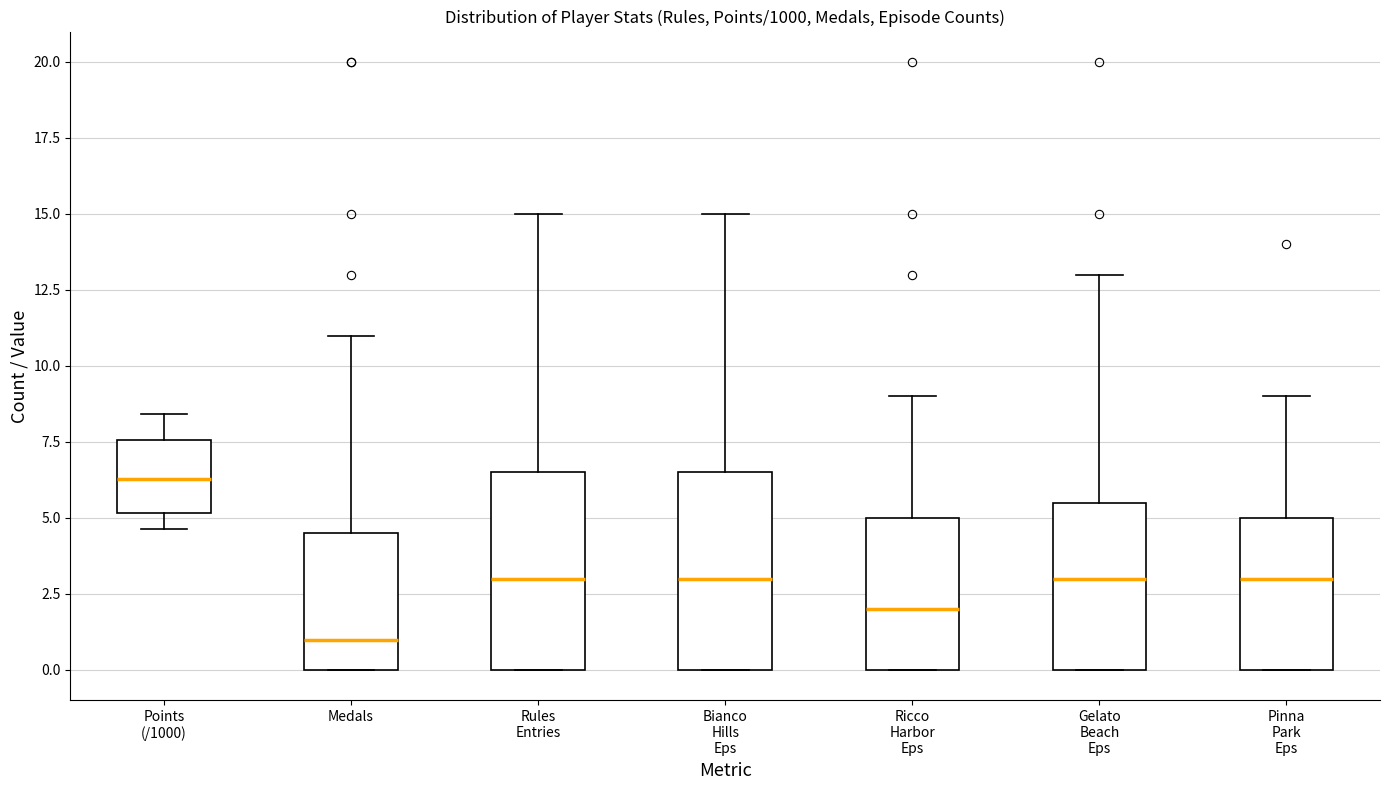

Reading left to right, read every box against the y-axis: the position of its median line, the range the box covers, and the ends of its whiskers. The values are not printed on the chart, so give them approximately, as read against the axis.

Points (/1000): median 6.5, box 5.0 to 7.5, whiskers 4.5 to 8.5
Medals: median 1.0, box 0.0 to 4.5, whiskers 0.0 to 11.0
Rules Entries: median 3.0, box 0.0 to 6.5, whiskers 0.0 to 15.0
Bianco Hills Eps: median 3.0, box 0.0 to 6.5, whiskers 0.0 to 15.0
Ricco Harbor Eps: median 2.0, box 0.0 to 5.0, whiskers 0.0 to 9.0
Gelato Beach Eps: median 3.0, box 0.0 to 5.5, whiskers 0.0 to 13.0
Pinna Park Eps: median 3.0, box 0.0 to 5.0, whiskers 0.0 to 9.0